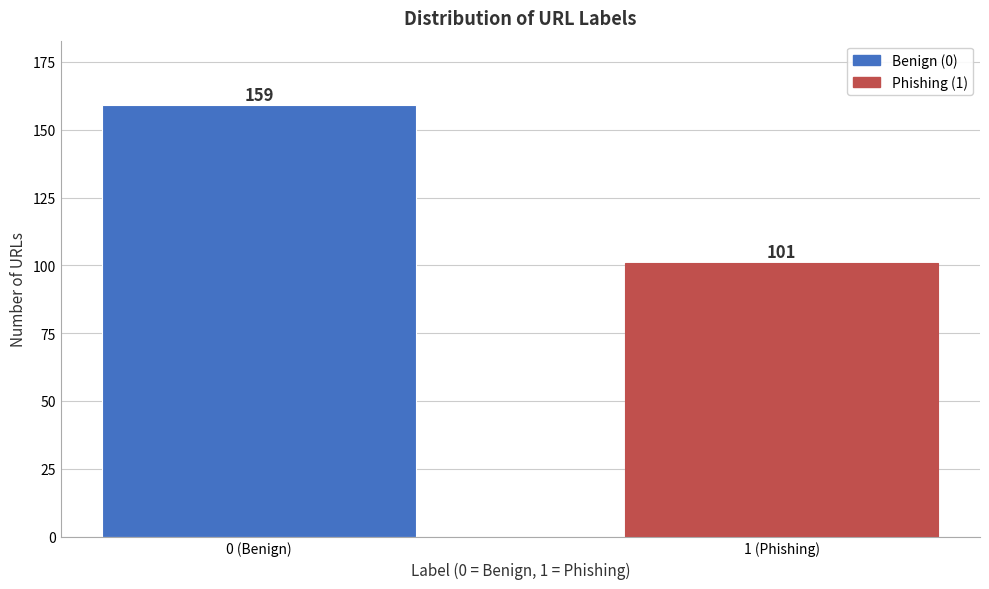

Reading left to right, extract all data points from this chart.

159	101